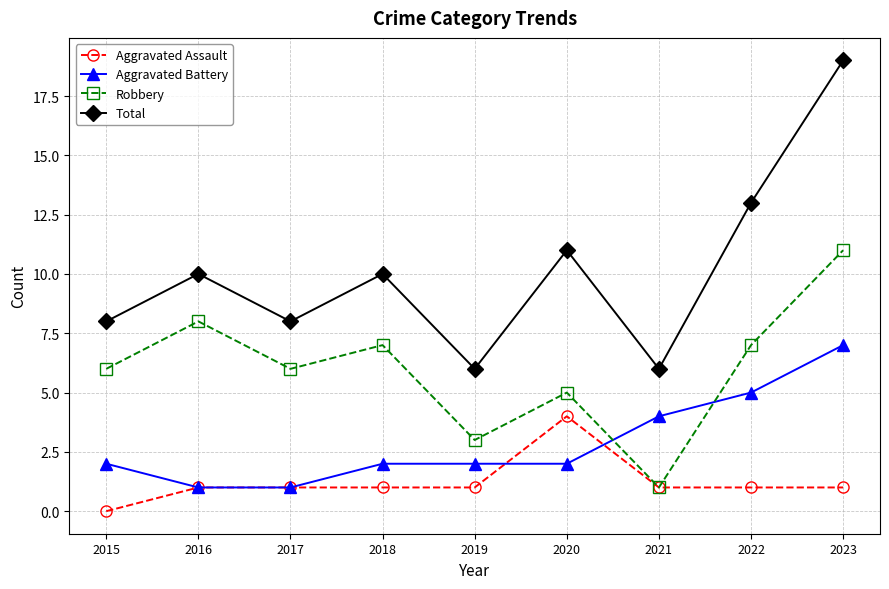

At how many categories does at least one series exceed 18?

1